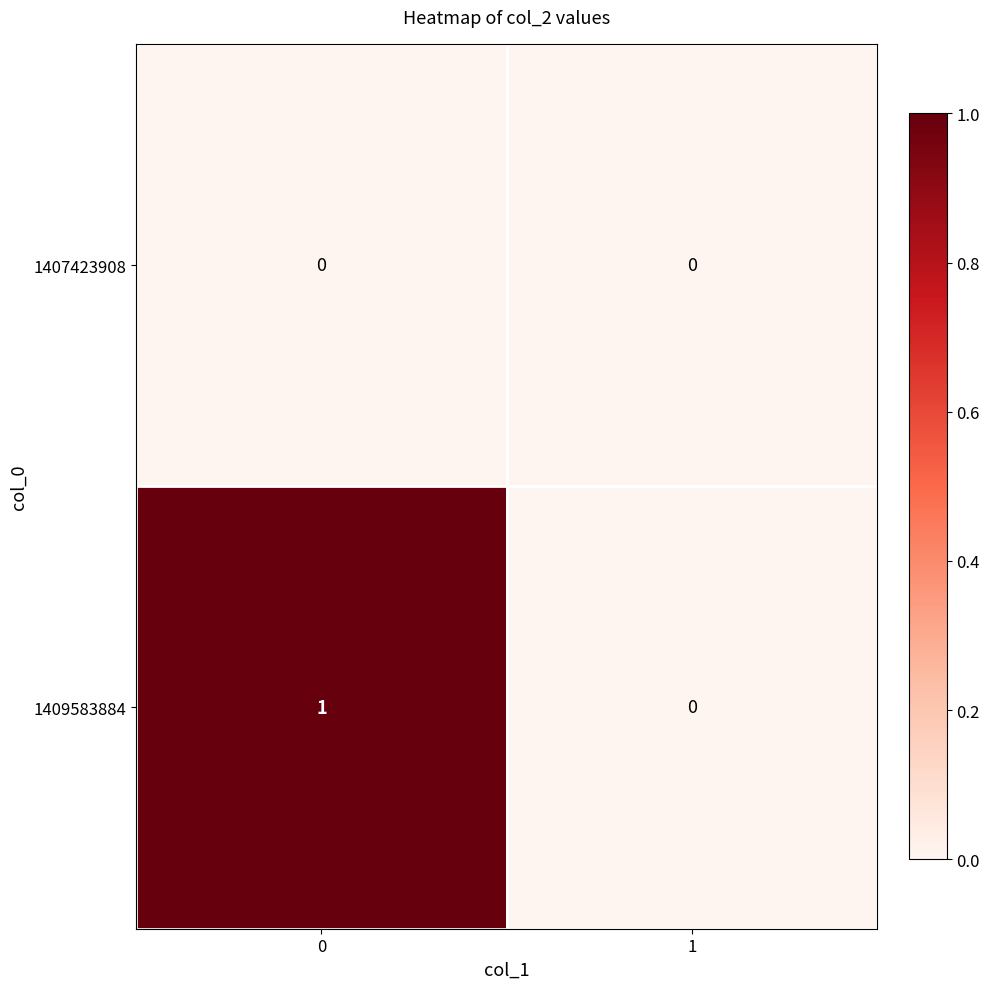

True or false: 1409583884 has a value of 1 at 0.

True